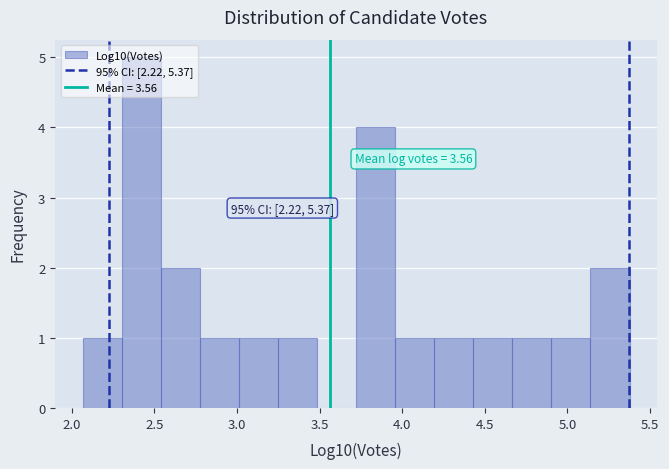

Over which range of the x-axis is the bar tallest?

2.30 to 2.55